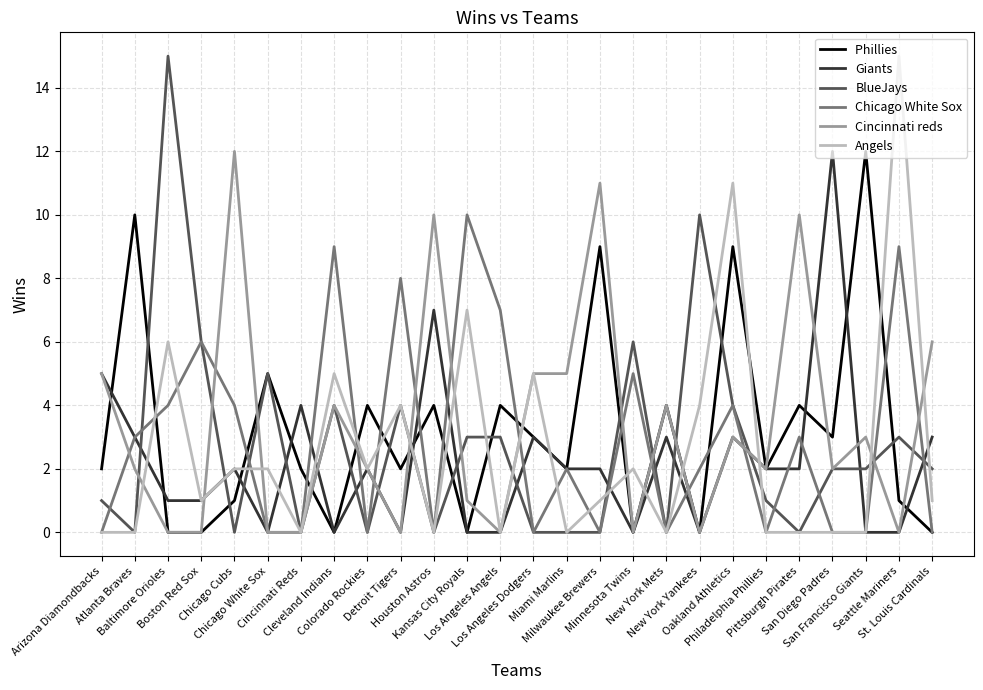

What is the maximum value shown in the chart?

15